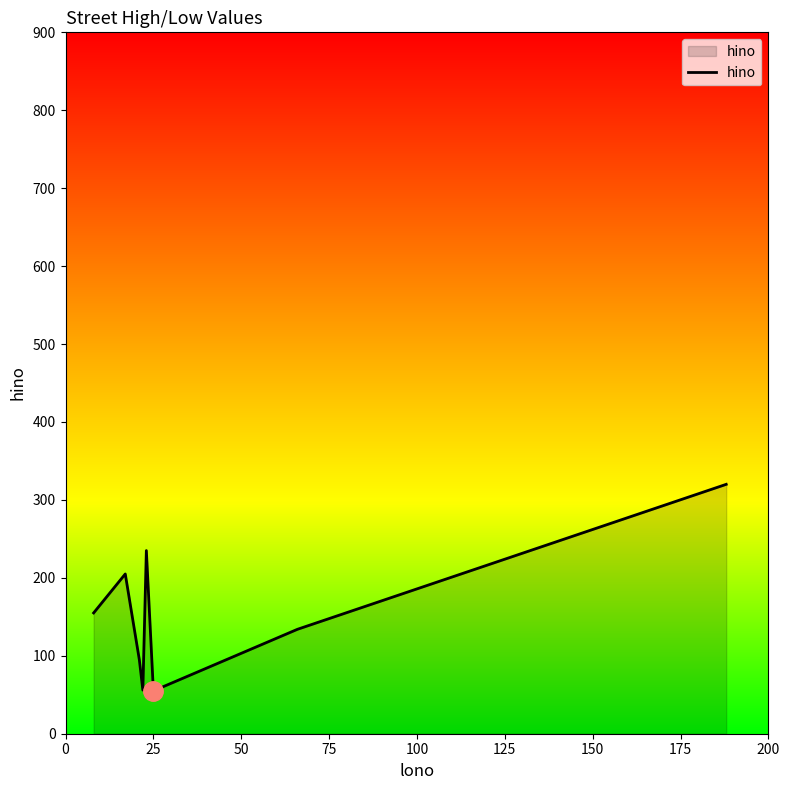

What is the difference between the maximum and minimum values?

265